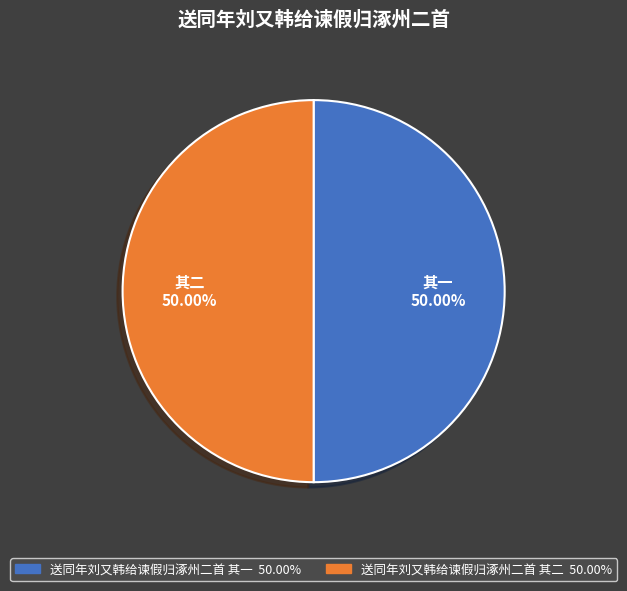

How much of the chart is everything except 送同年刘又韩给谏假归涿州二首 其一?

50.0%